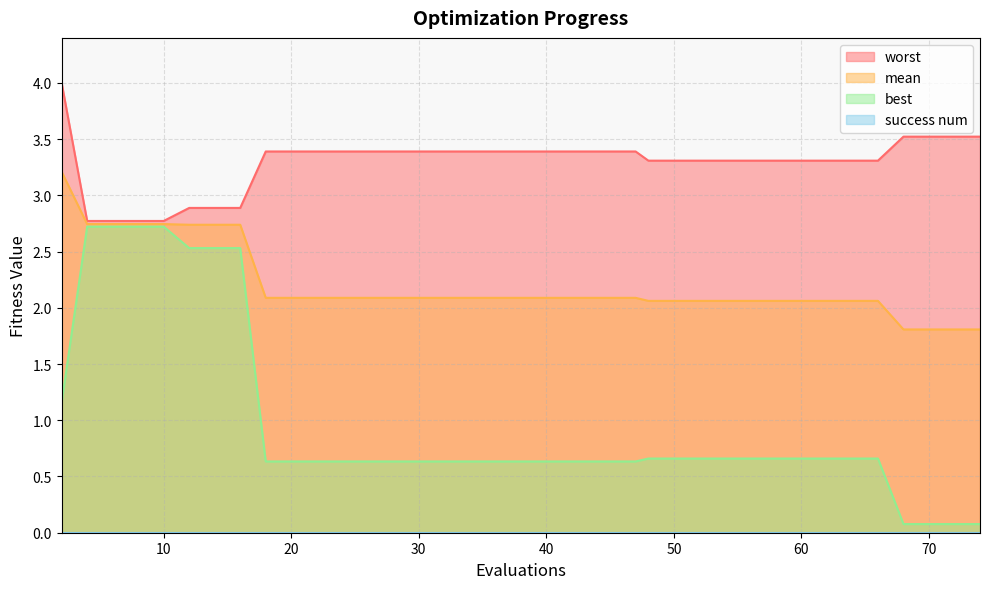

Which category has the highest value in the worst series?

2